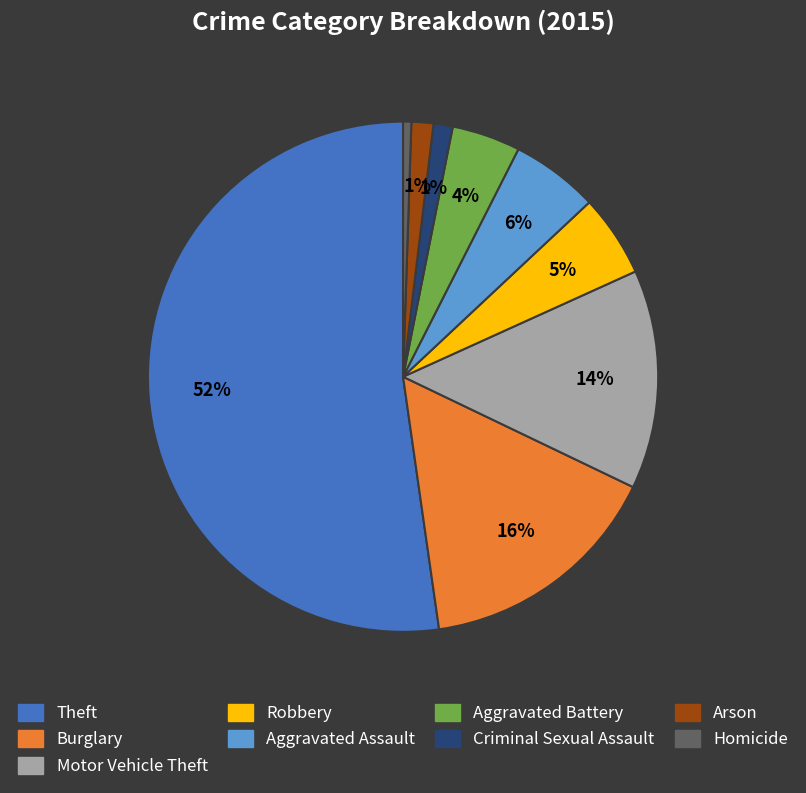

How many slices are in this pie chart?

9